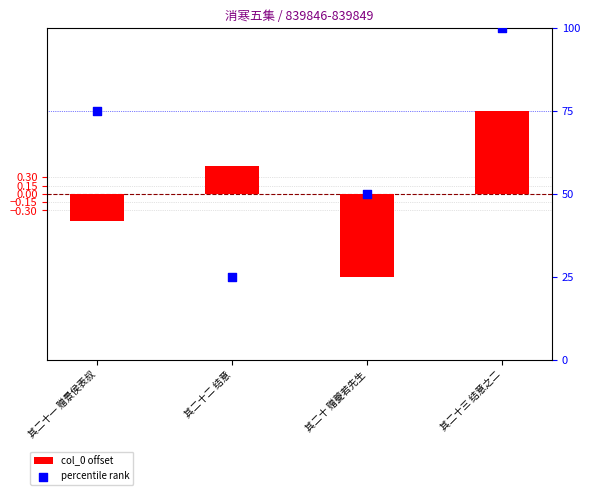

What are all the series names shown in the legend?

col_0 offset, percentile rank